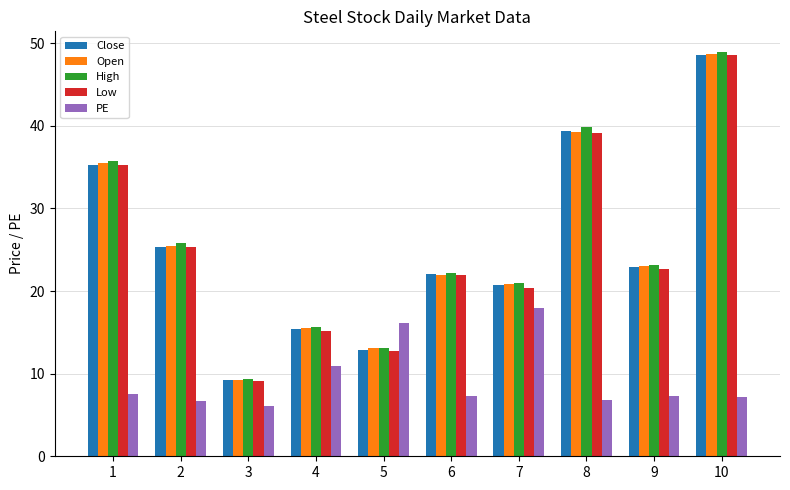

Count the number of categories in the chart.

10